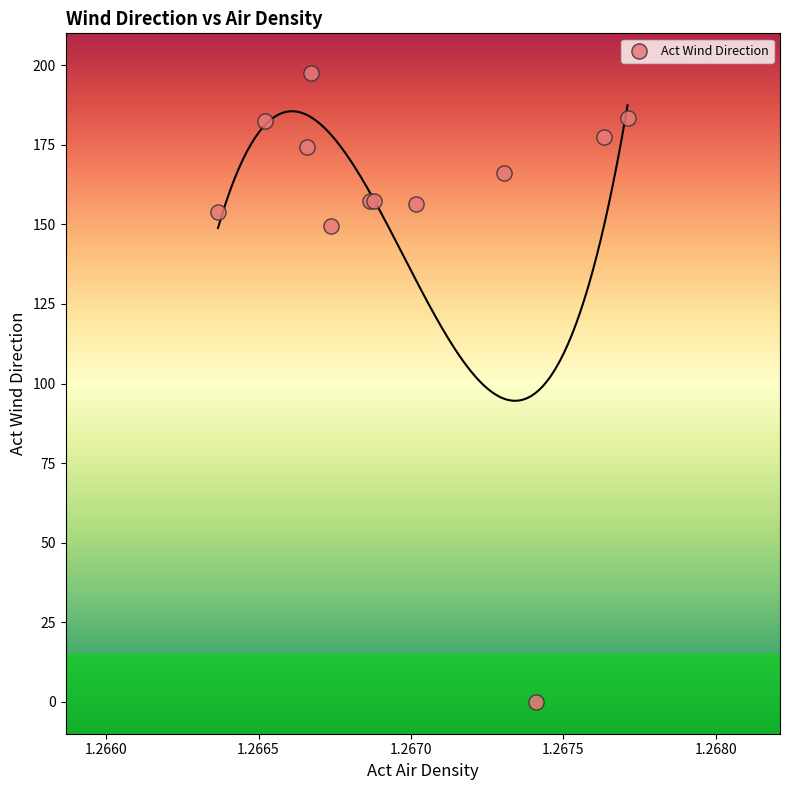

What Y value in the scatter plot is closest to 98?

149.4